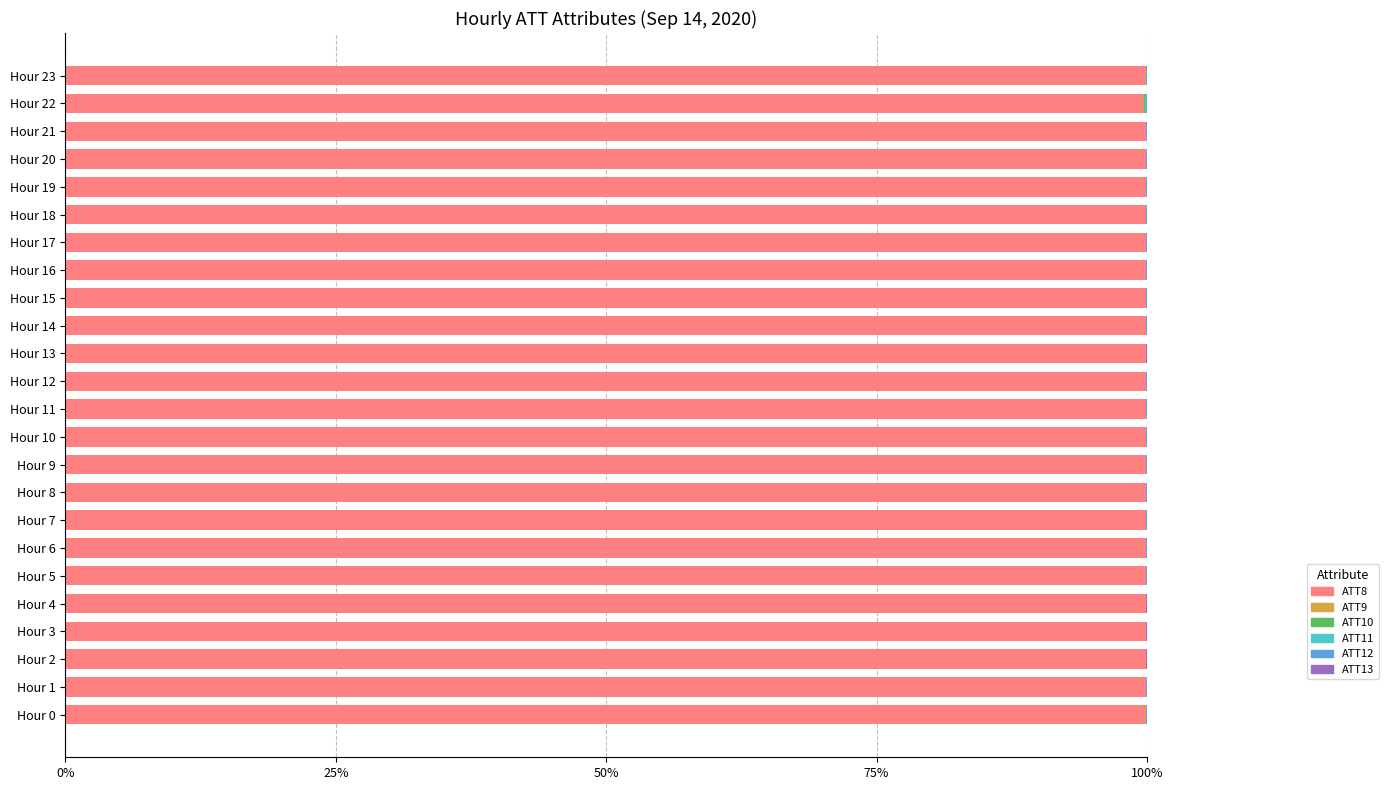

The value of ATT8 at Hour 13 is 99.9. True or false?

True